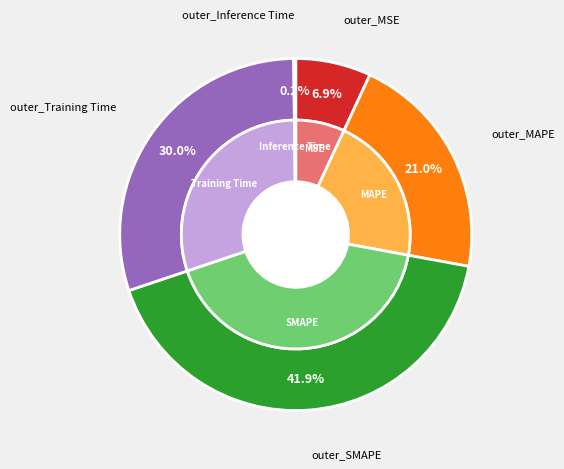

Is Inference Time the majority of the pie?

No